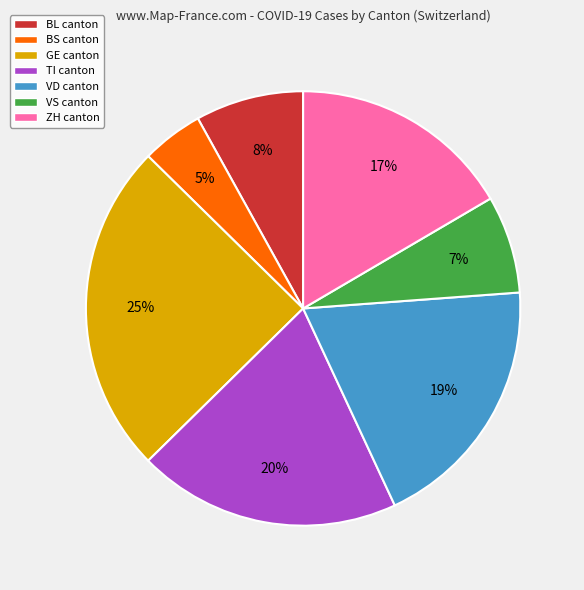

Combined, do BS canton and GE canton account for over 50%?

No